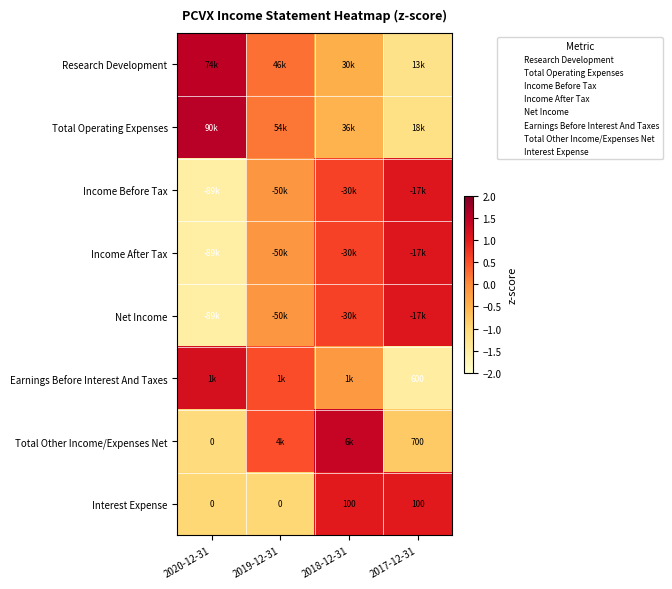

How many data points does each series have?

4